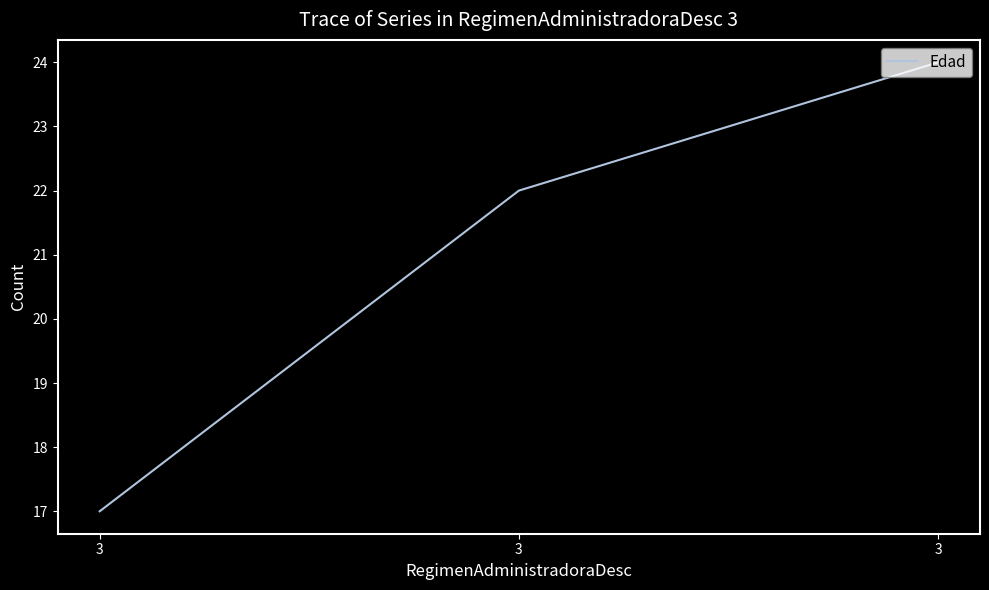

What is the change in value from 3 to 3?

+2